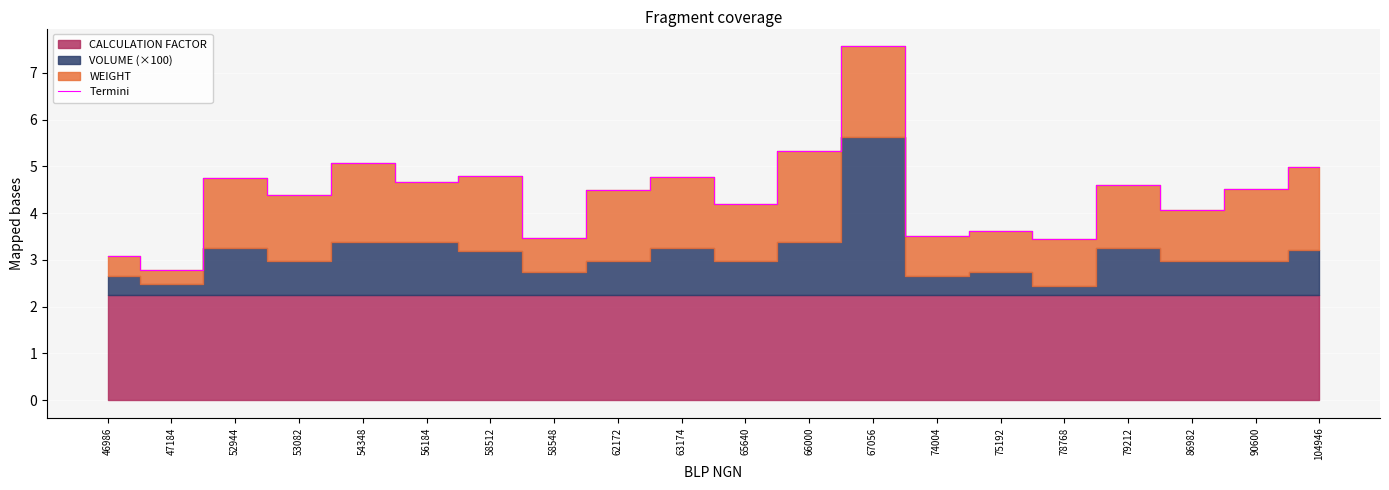

What is the difference between the second highest and minimum values?

2.5